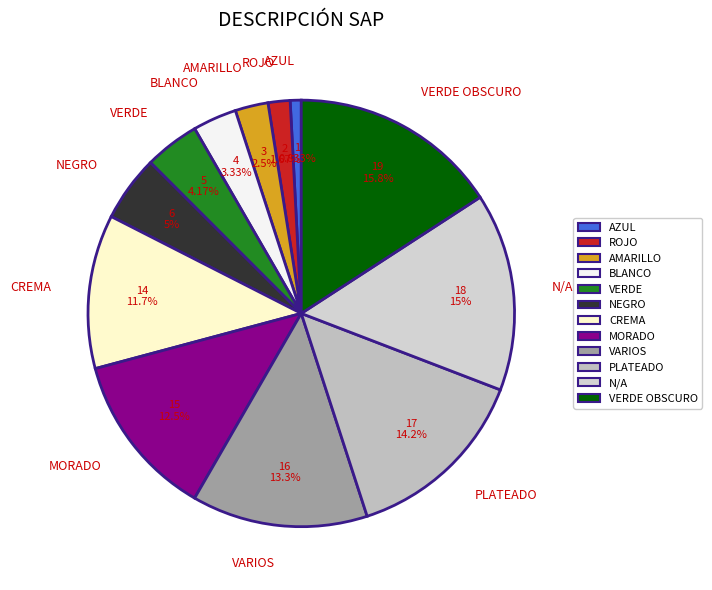

To the nearest percent, what percentage of the pie is ROJO?

2%